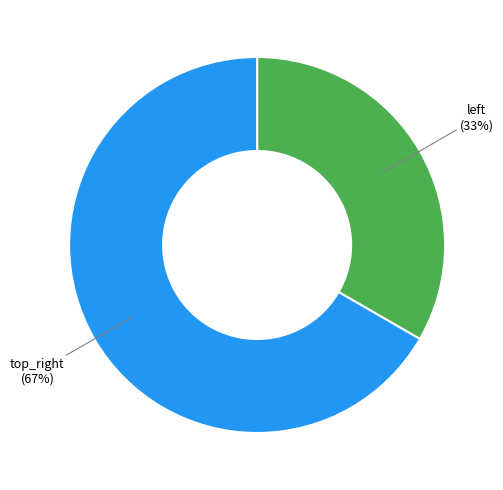

Is there a majority slice in this chart?

Yes